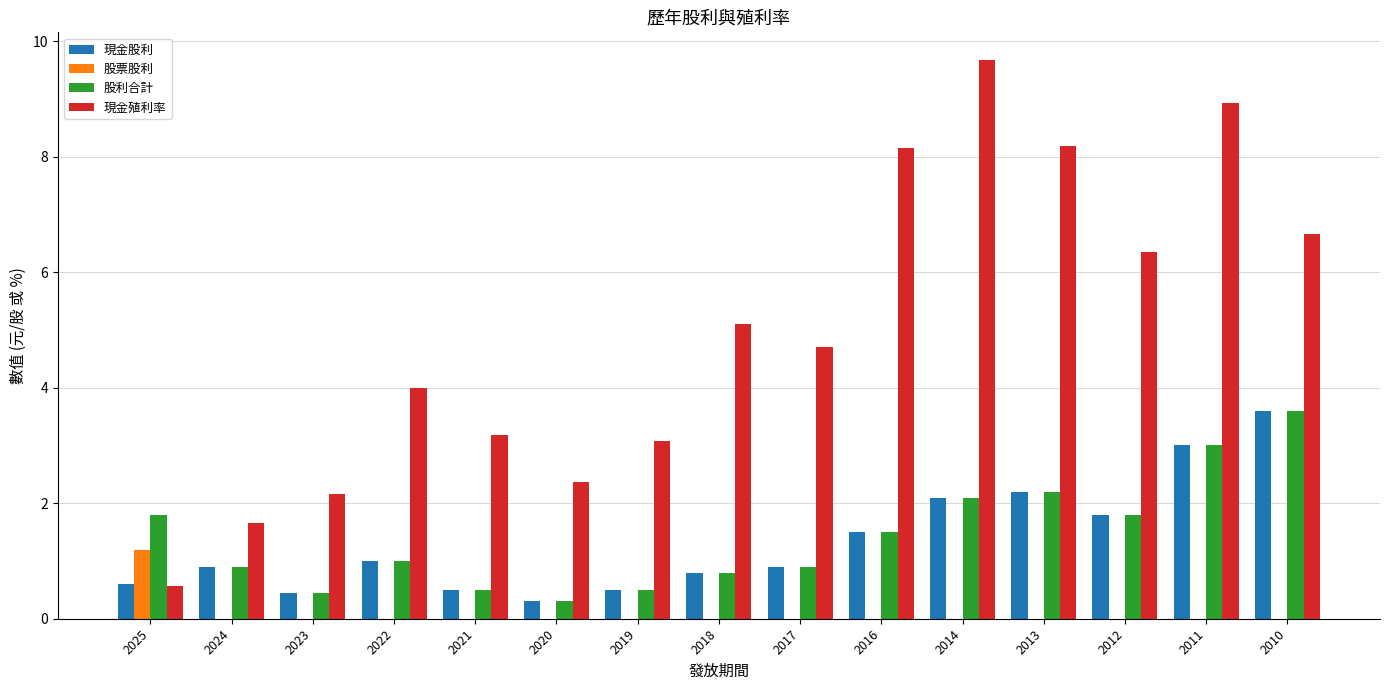

What is the sum of all 股利合計 values?

21.3